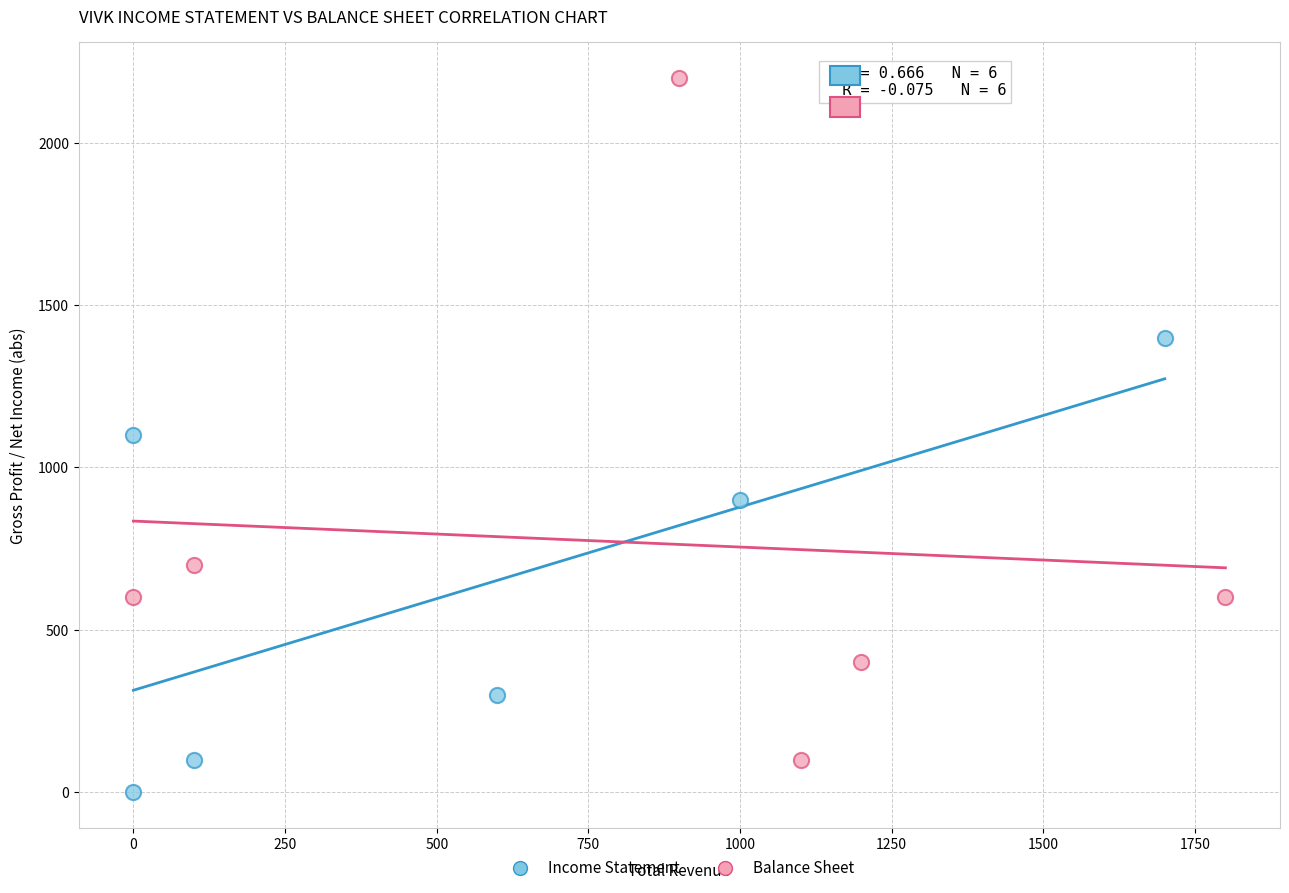

Which series has the widest spread of Y values?

Balance Sheet